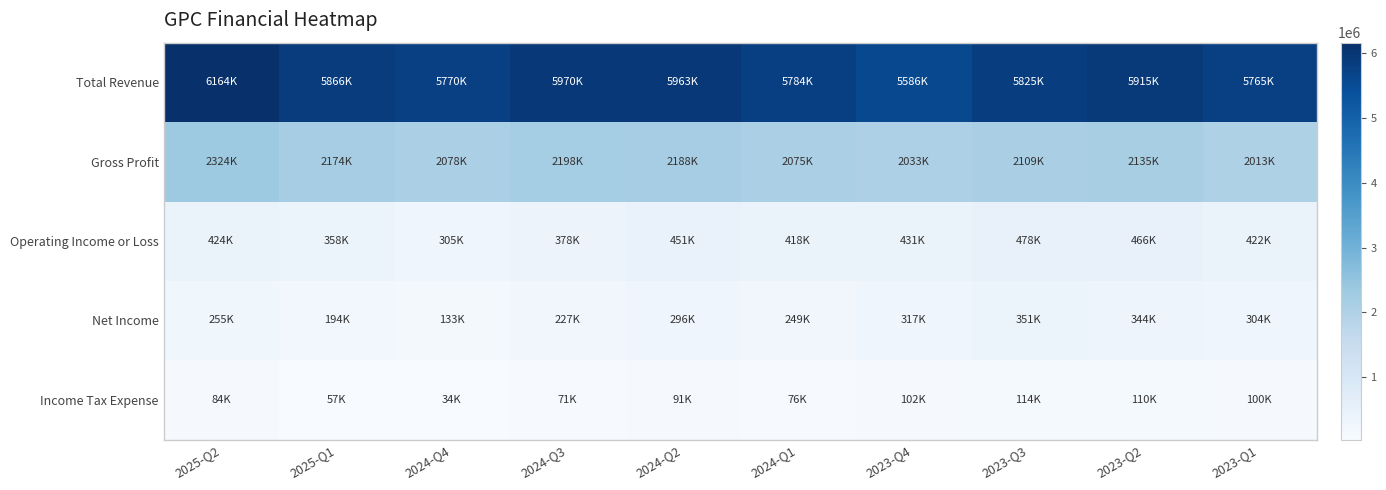

Which has a higher value, 2024-Q1 or 2025-Q1?

2025-Q1